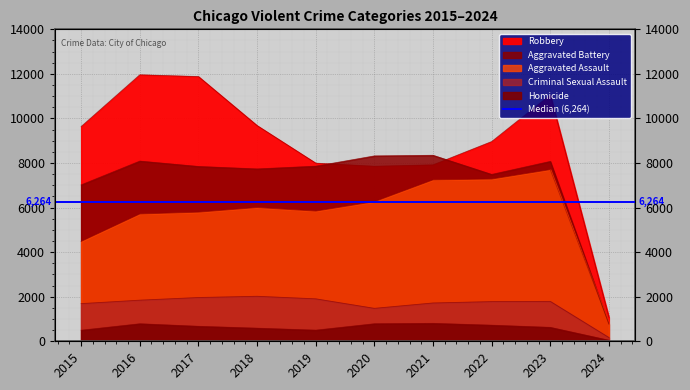

What is the value of the Robbery point at the 7th from the left?

7918